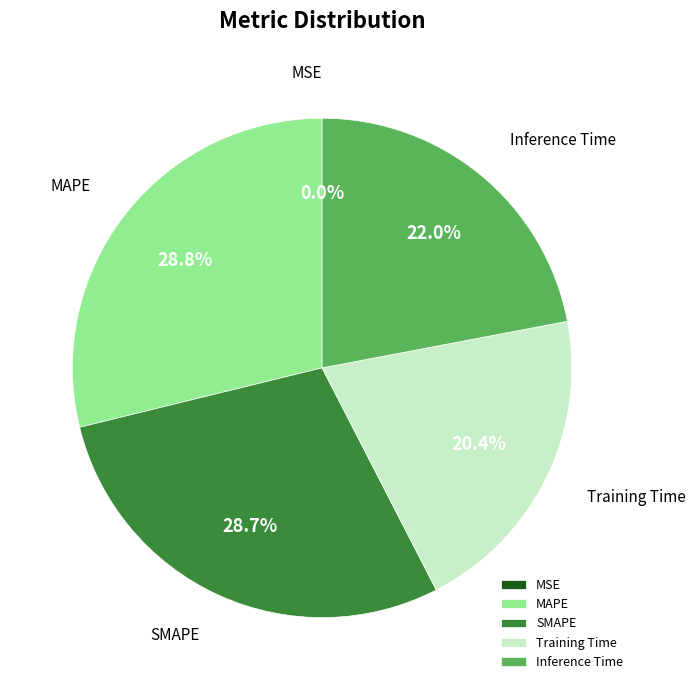

How much of the chart is everything except SMAPE?

71.3%